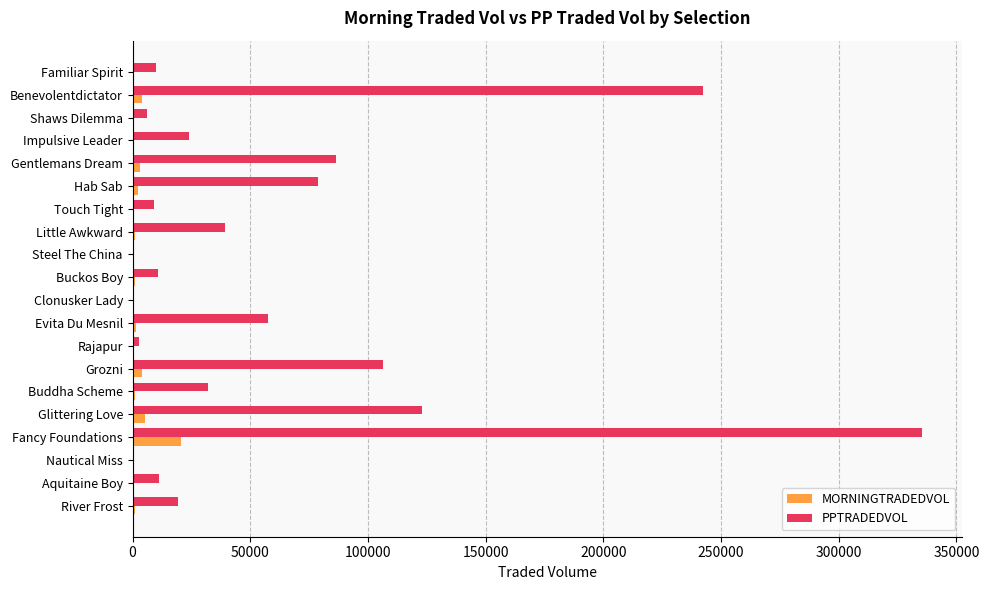

Which series has the widest spread of values?

PPTRADEDVOL